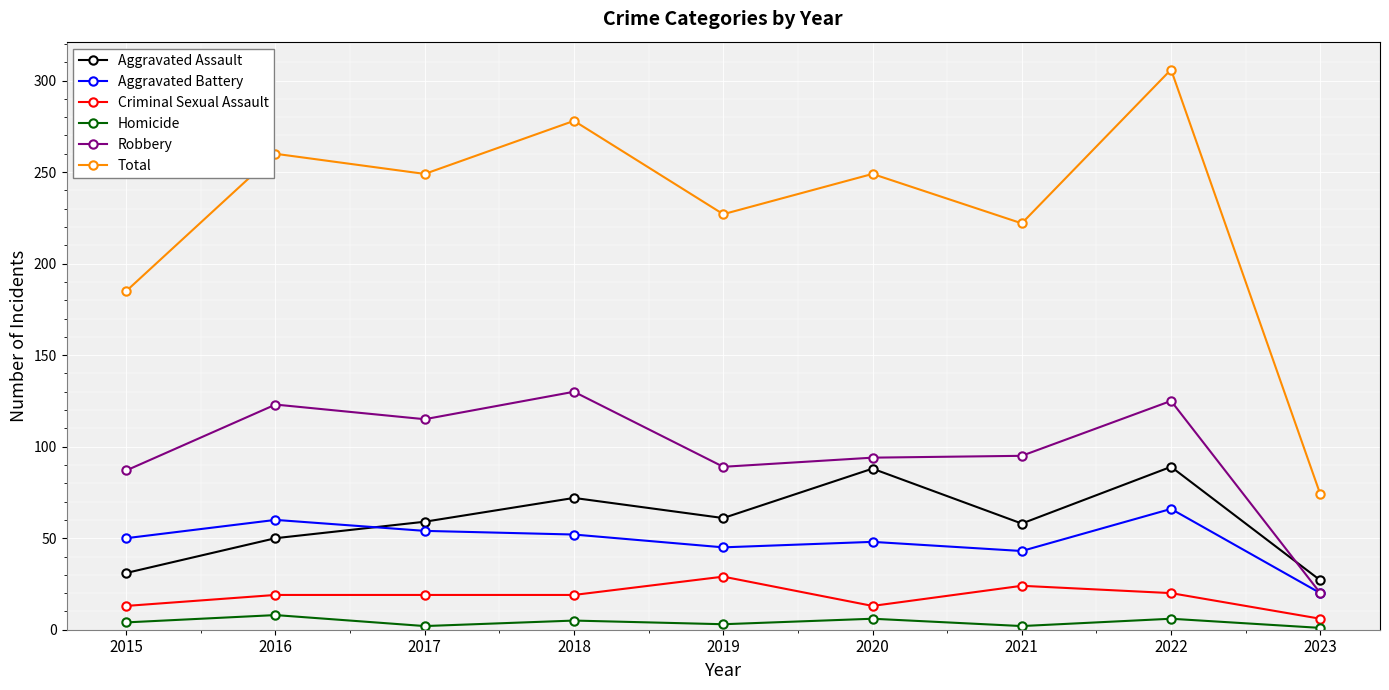

The Aggravated Assault series shows 50 at 2016. True or false?

True